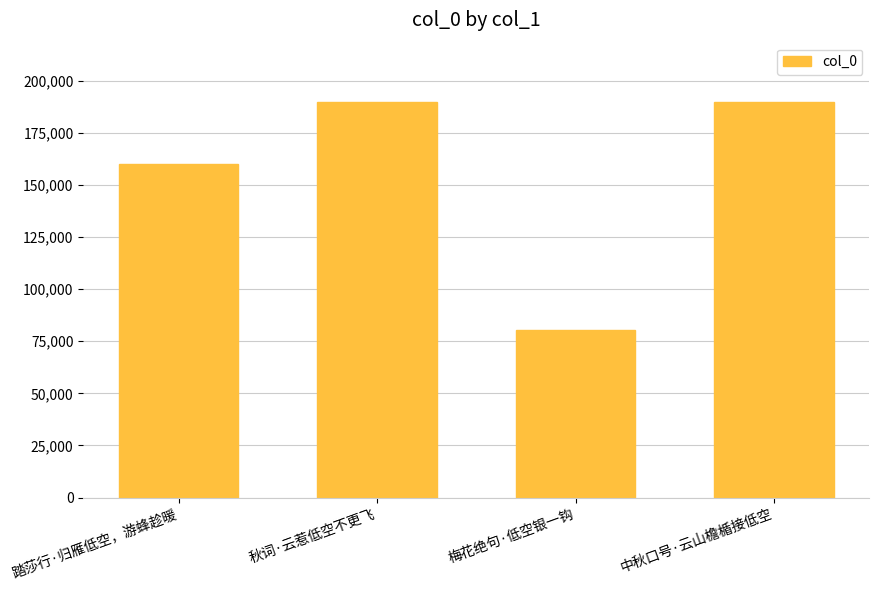

Which has a higher value, 秋词·云惹低空不更飞 or 踏莎行·归雁低空，游蜂趁暖?

秋词·云惹低空不更飞